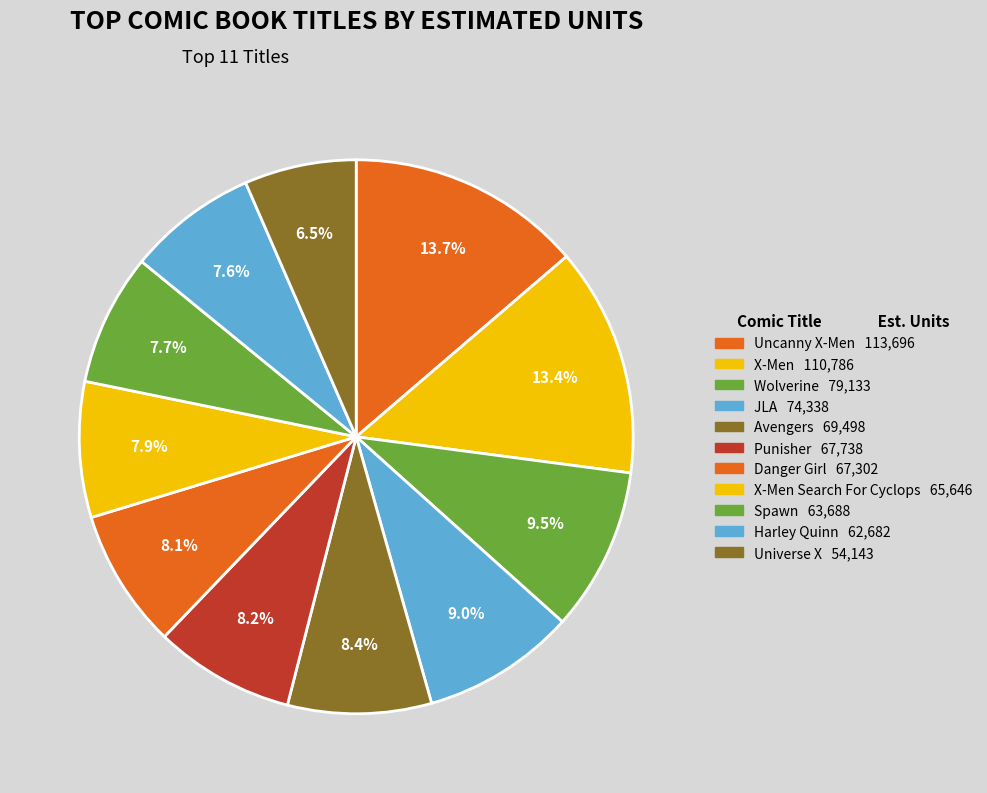

How many segments does this pie chart have?

11